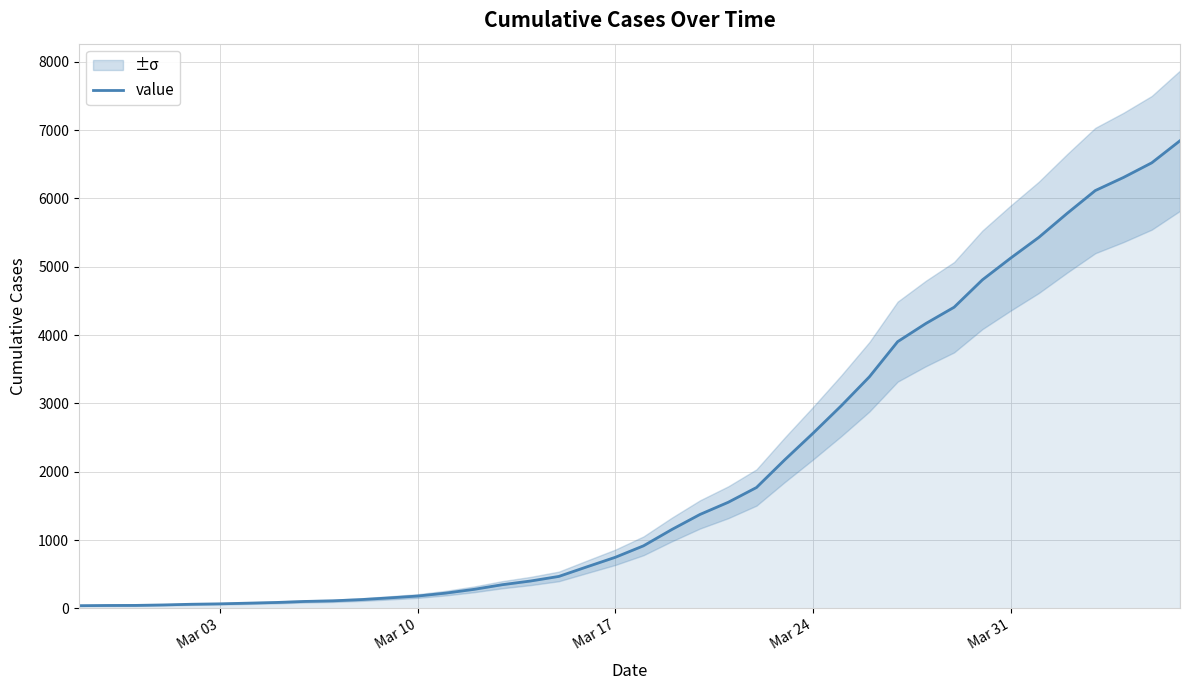

How many distinct data groups are displayed?

1